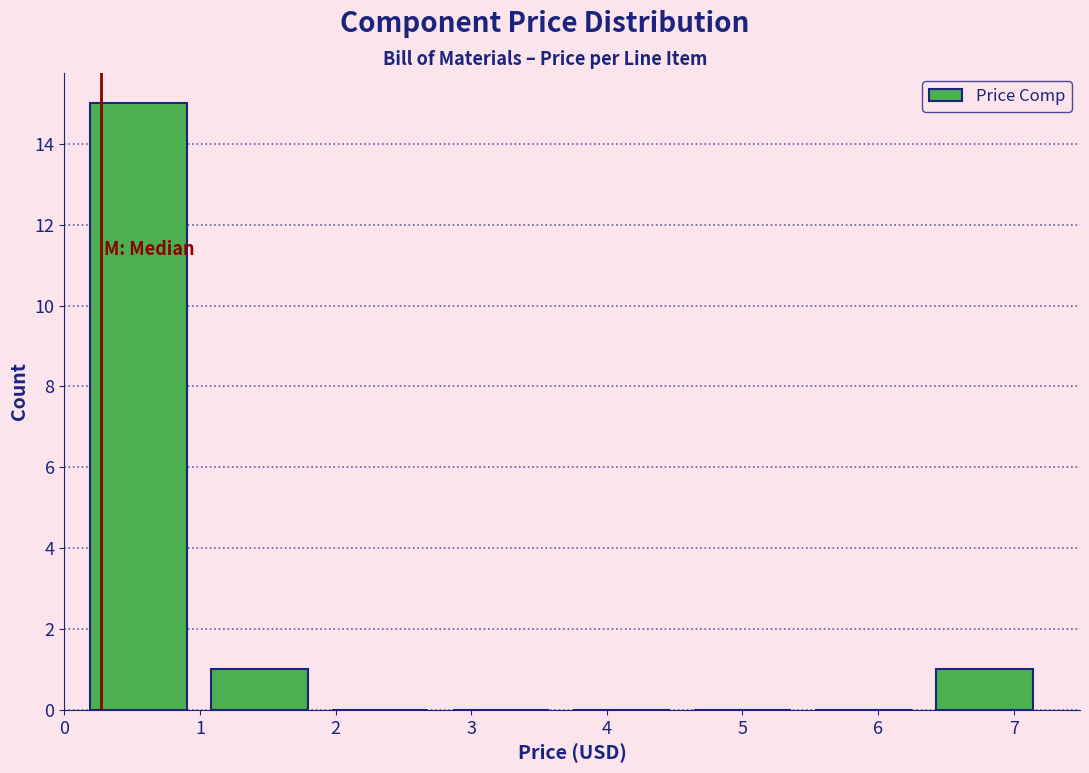

How tall is the bar that spans 6.3 to 7.2 on the x-axis? Neither the bar edges nor the heights are printed on the chart, so give them approximately, as read against the axes.

1